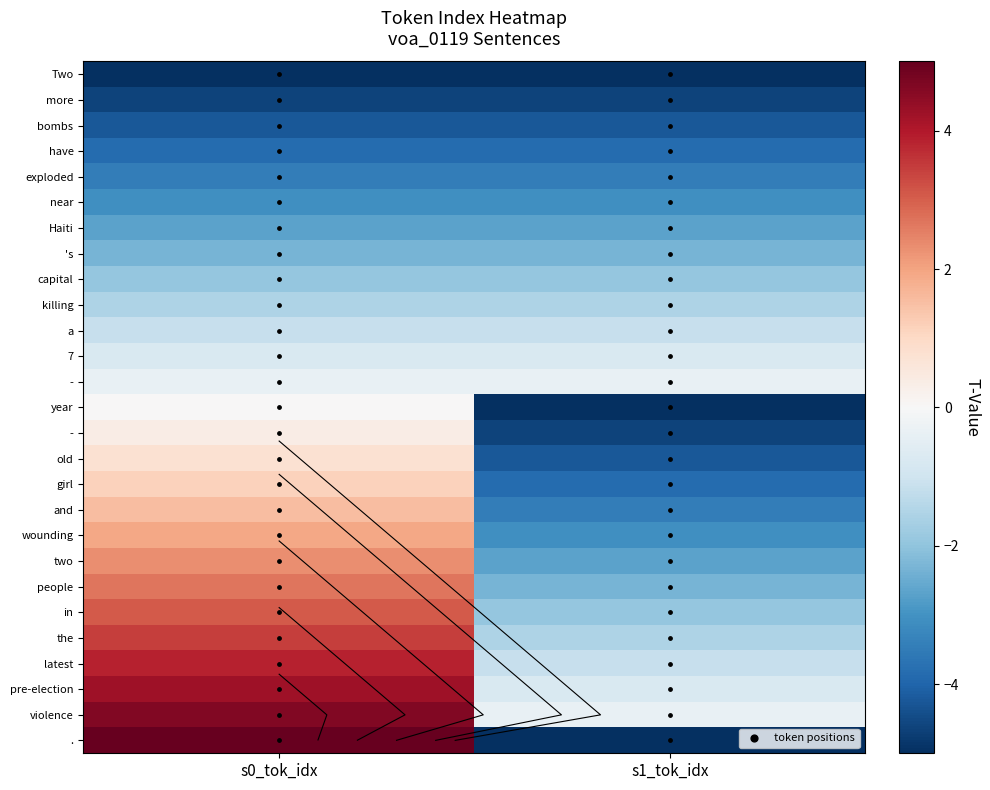

What is the sum of all bn/voa/01/voa_0119_s1 values?

78